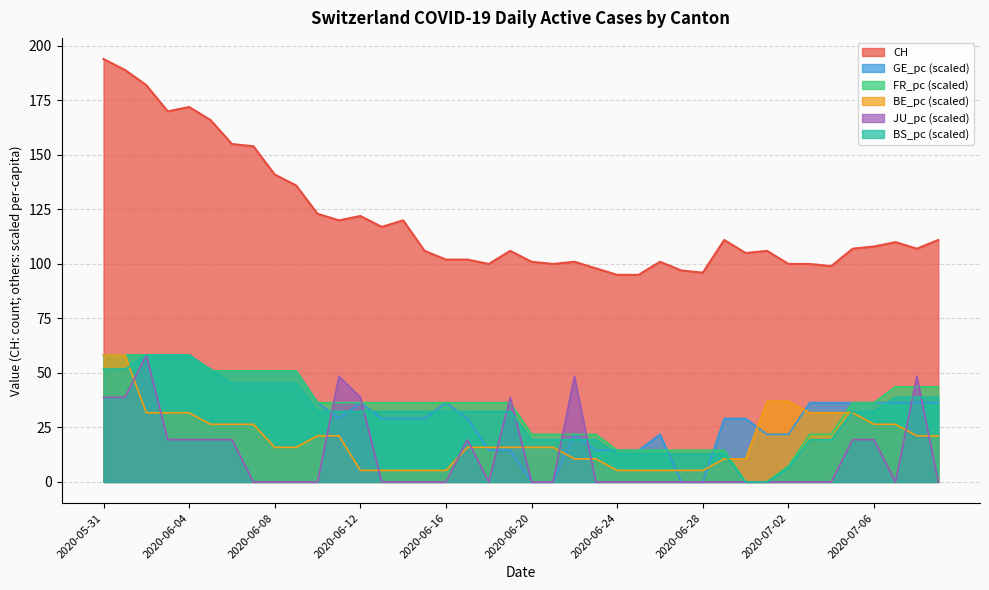

List the series in order of their peak value, highest first.

CH, GE_pc, FR_pc, BE_pc, JU_pc, BS_pc